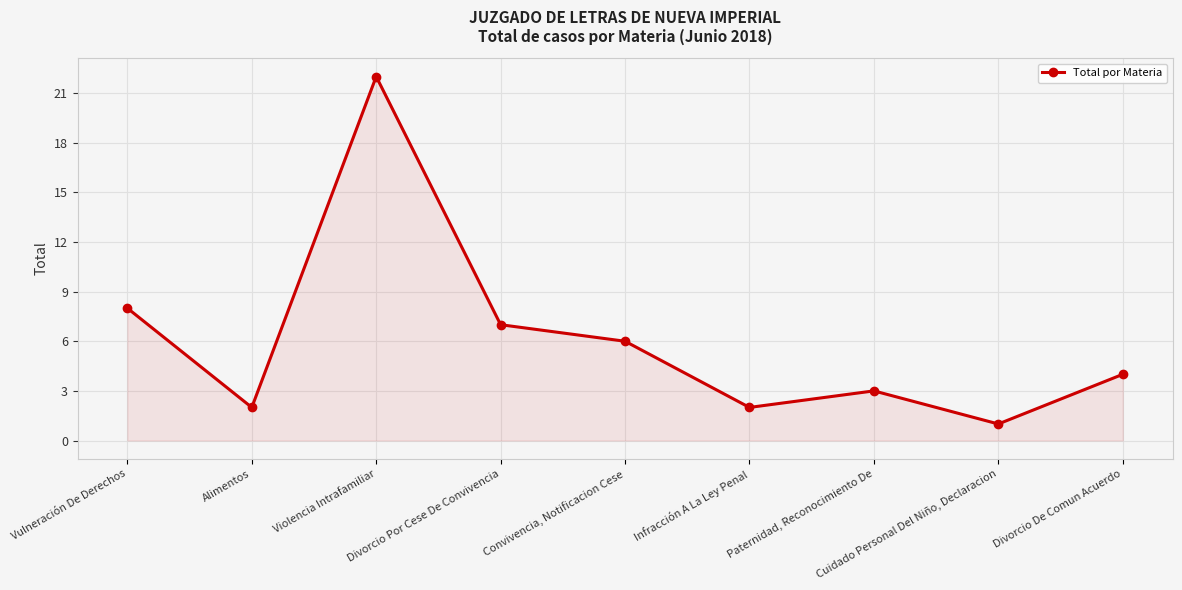

What position from the right is Divorcio Por Cese De Convivencia?

6